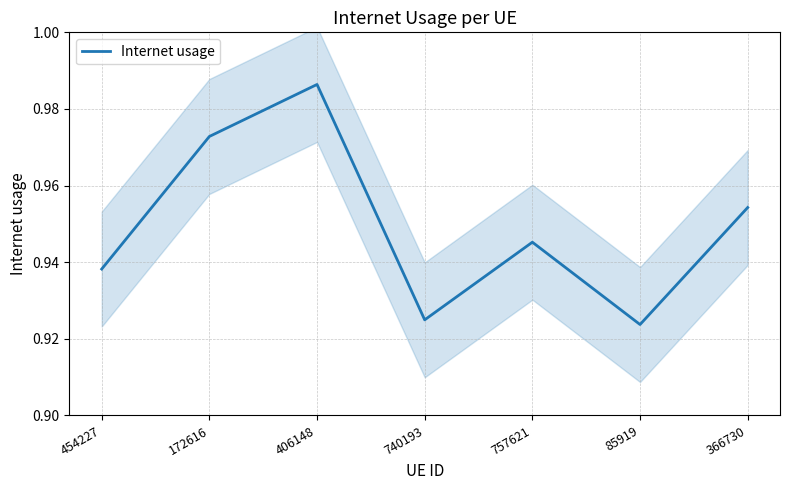

Reading right to left, what are all the values shown in this chart?

366730=1.0	85919=0.9	757621=0.9	740193=0.9	406148=1.0	172616=1.0	454227=0.9